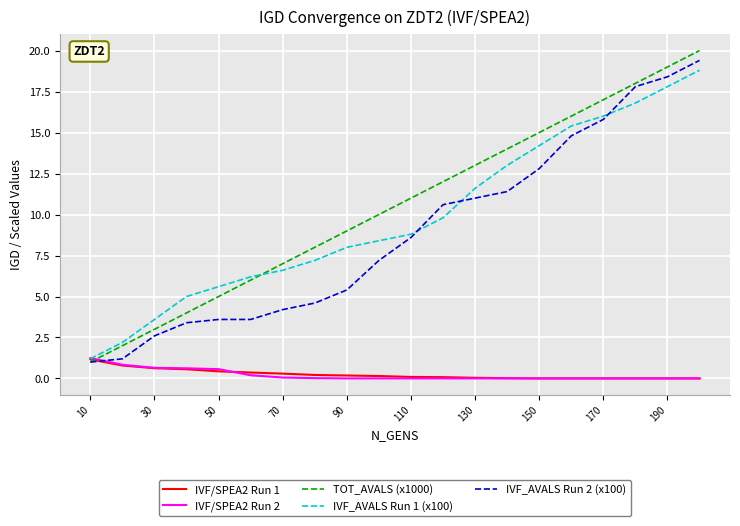

Which series ends up on top after the final intersection of IVF_AVALS Run 2 (x100) and IVF/SPEA2 Run 2?

IVF_AVALS Run 2 (x100)